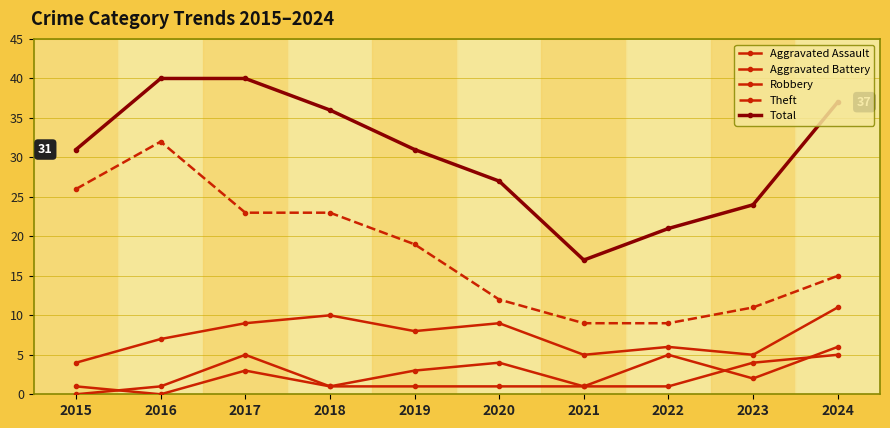

What is the total value across all series at 2015?

62